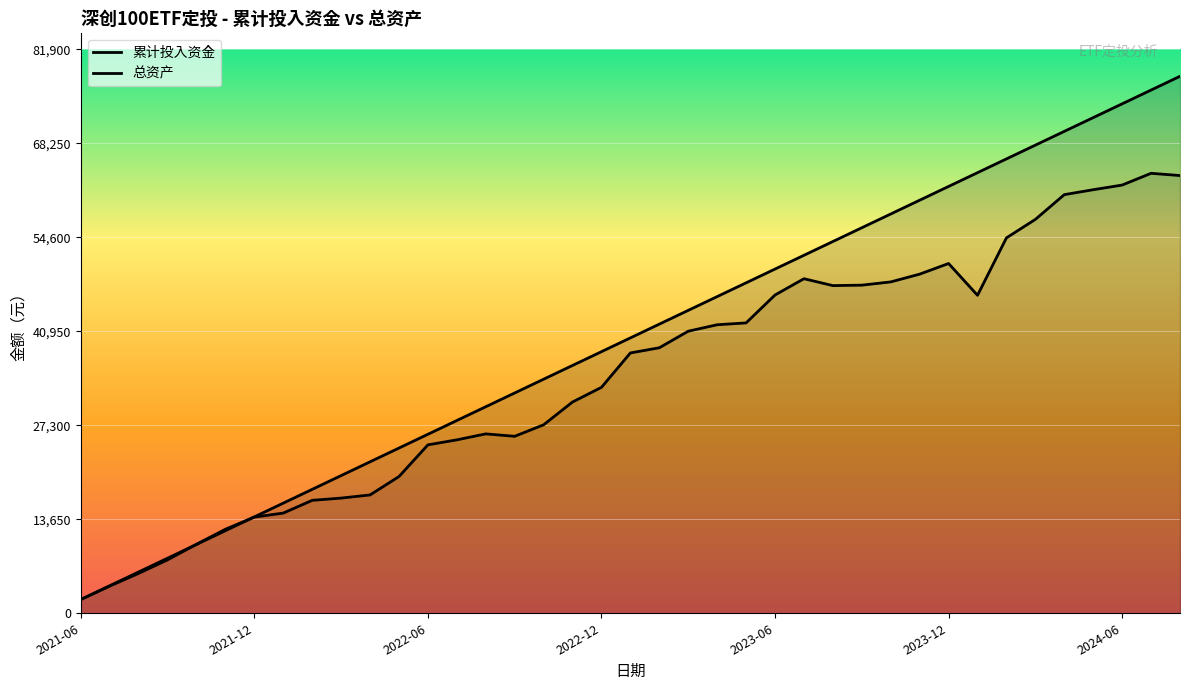

True or false: 累计投入资金 has a value of 38000.0 at 2022-12.

True